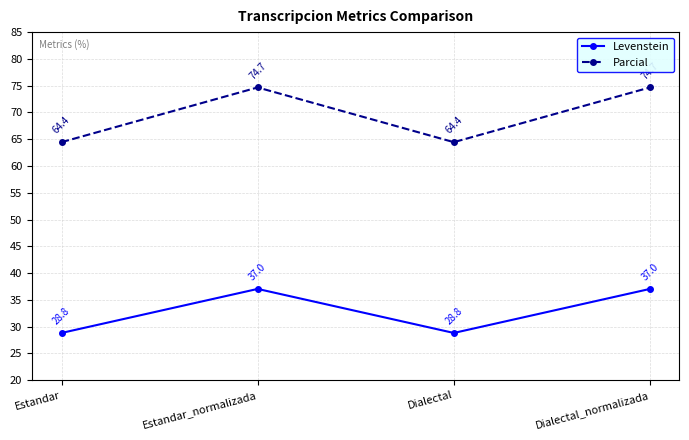

Which series has the largest range (max minus min)?

Parcial